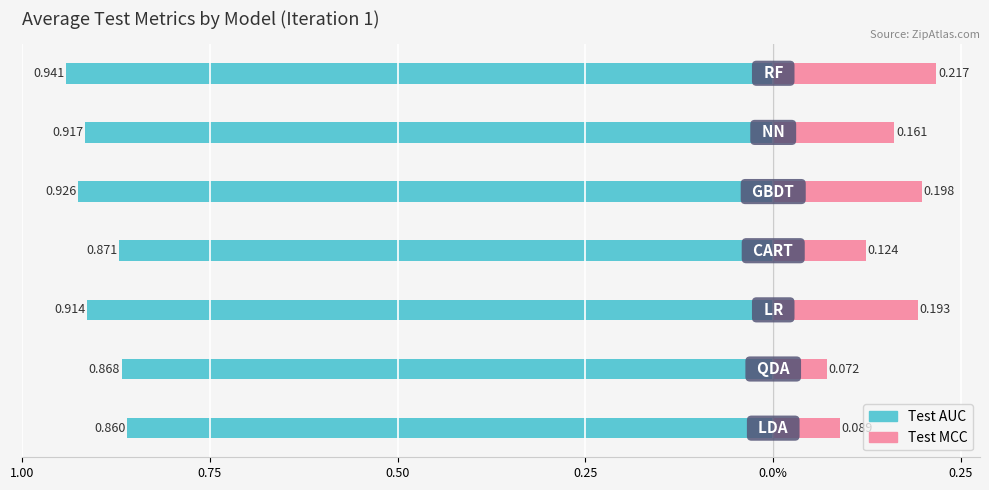

Which series has the widest spread of values?

Test MCC